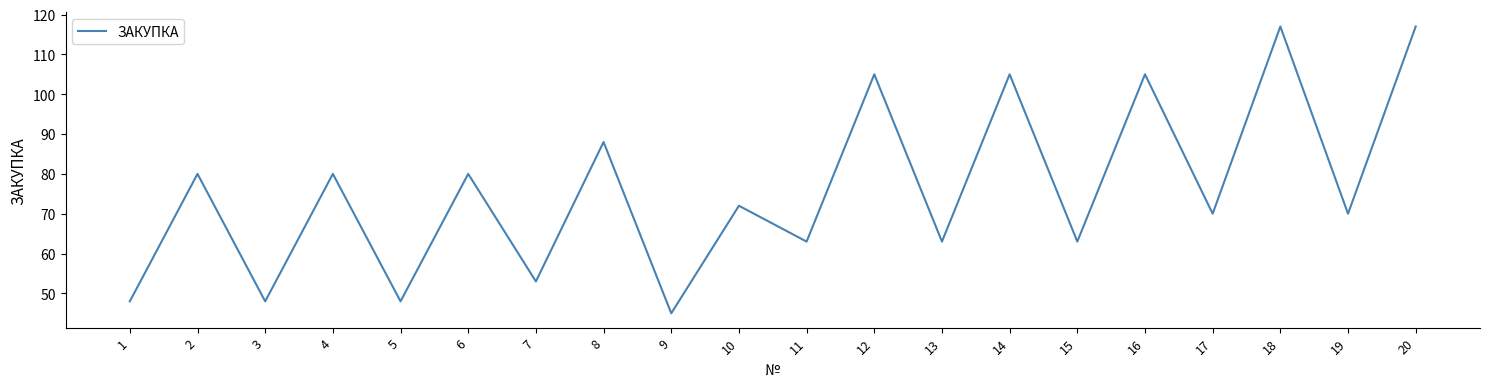

How many values are below 72?

10